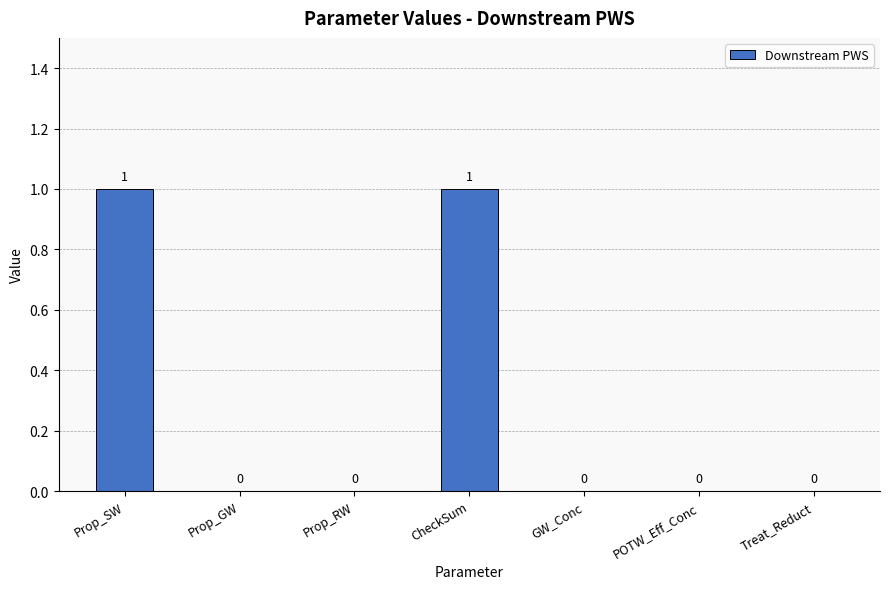

Are the bars grouped side by side (vs. stacked)?

No